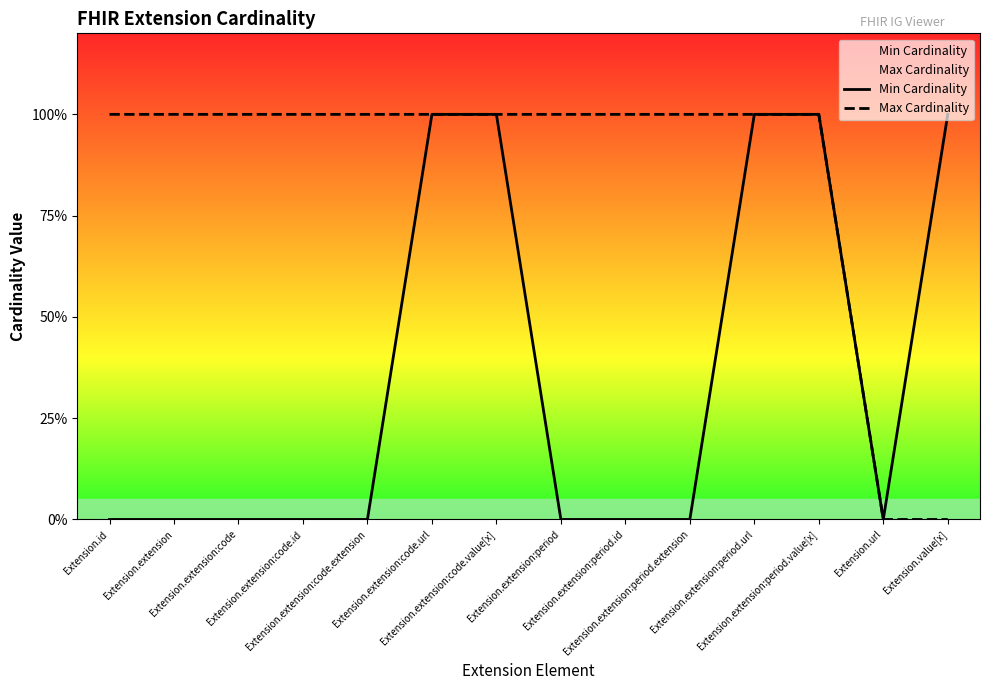

What is the label of the 2nd point from the right?

Extension.url